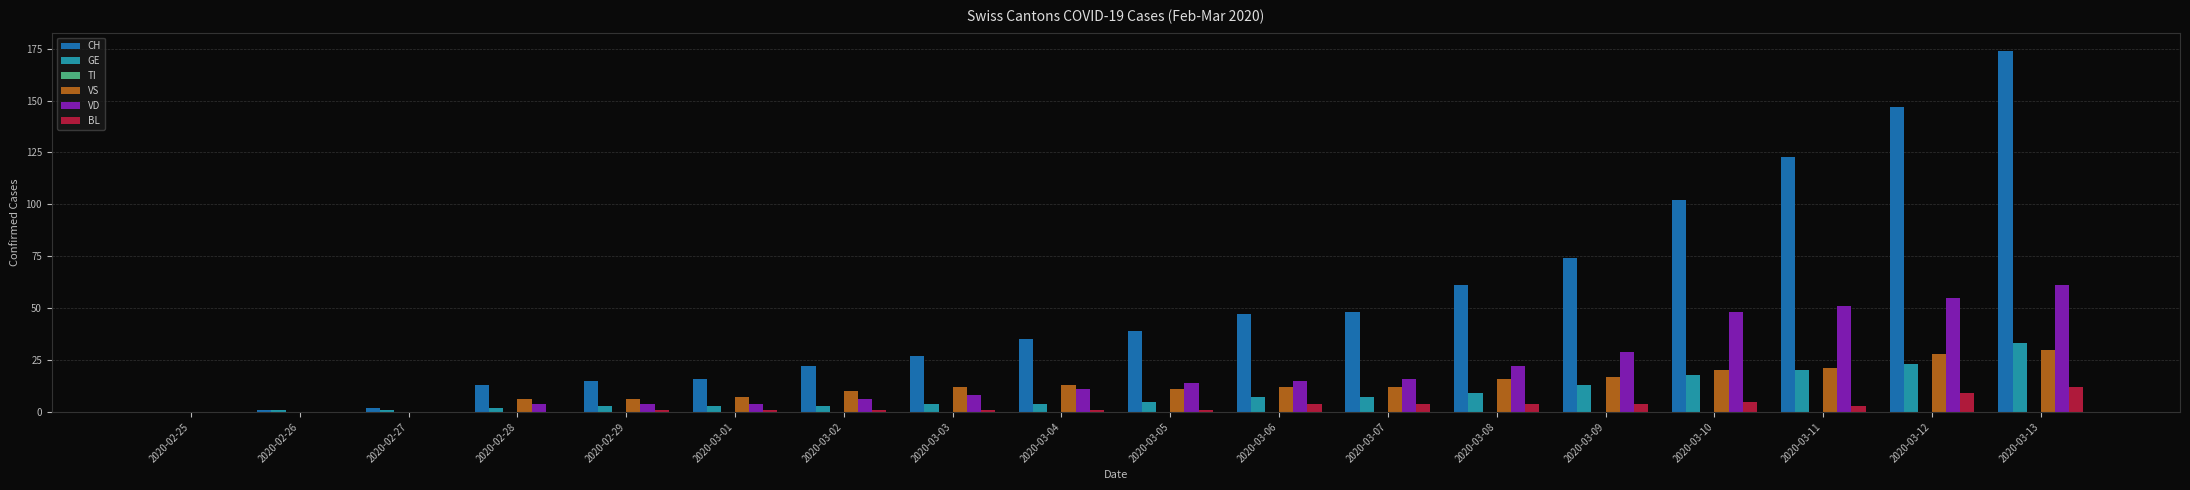

Count the number of categories in the chart.

18